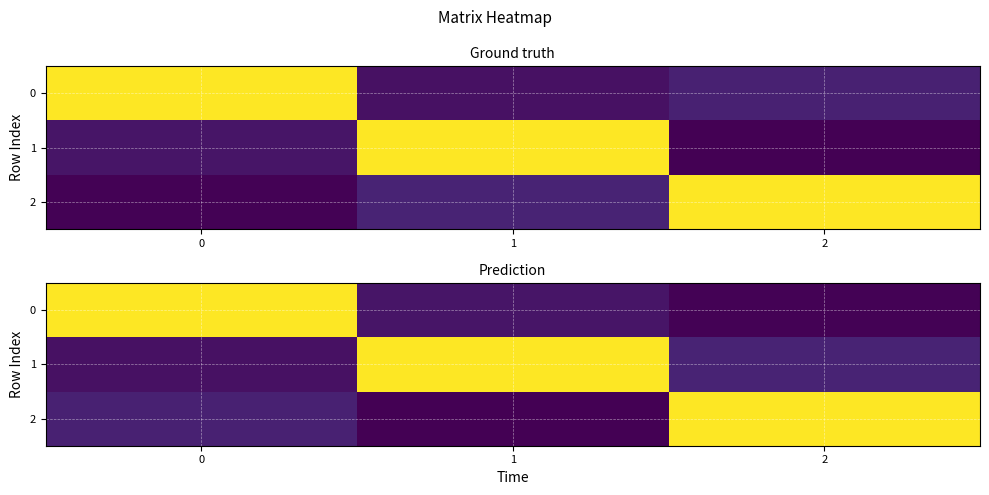

The value of 0 at 0 is 1.0. True or false?

True